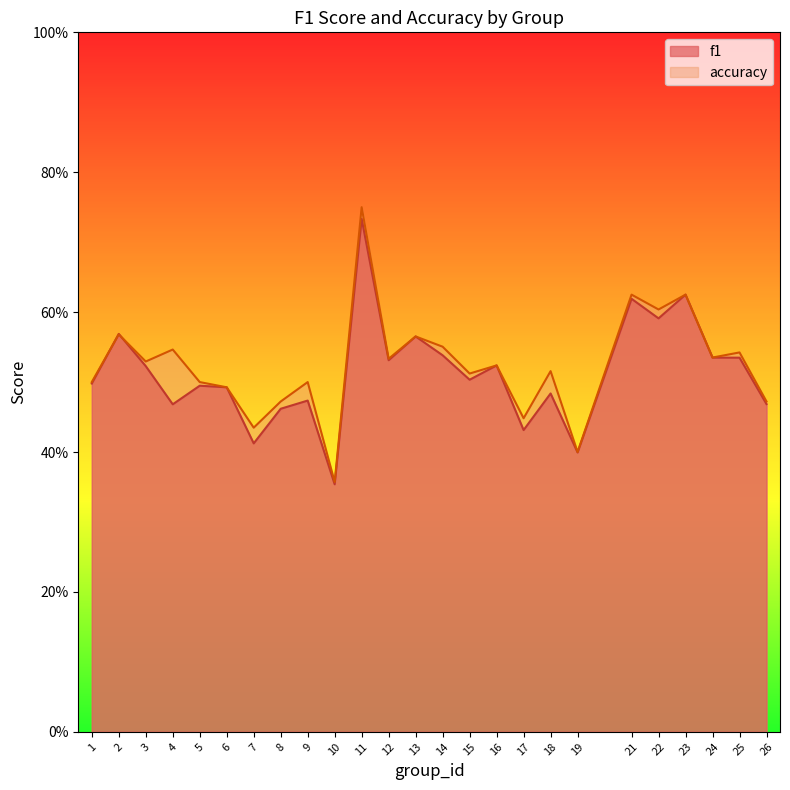

Rank the series at 19 from lowest to highest value.

f1, accuracy